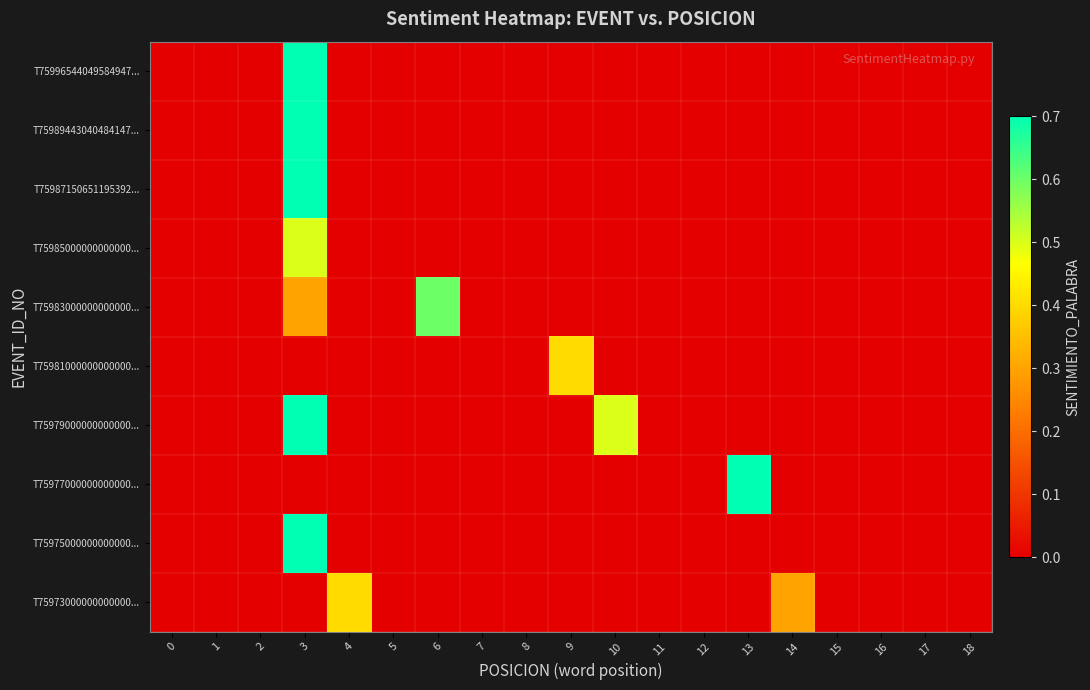

Reading right to left, extract all data points from this chart.

T75996544049584947...: 18=0.0	17=0.0	16=0.0	15=0.0	14=0.0	13=0.0	12=0.0	11=0.0	10=0.0	9=0.0	8=0.0	7=0.0	6=0.0	5=0.0	4=0.0	3=0.7	2=0.0	1=0.0	0=0.0
T75989443040484147...: 18=0.0	17=0.0	16=0.0	15=0.0	14=0.0	13=0.0	12=0.0	11=0.0	10=0.0	9=0.0	8=0.0	7=0.0	6=0.0	5=0.0	4=0.0	3=0.7	2=0.0	1=0.0	0=0.0
T75987150651195392...: 18=0.0	17=0.0	16=0.0	15=0.0	14=0.0	13=0.0	12=0.0	11=0.0	10=0.0	9=0.0	8=0.0	7=0.0	6=0.0	5=0.0	4=0.0	3=0.7	2=0.0	1=0.0	0=0.0
T75985000000000000...: 18=0.0	17=0.0	16=0.0	15=0.0	14=0.0	13=0.0	12=0.0	11=0.0	10=0.0	9=0.0	8=0.0	7=0.0	6=0.0	5=0.0	4=0.0	3=0.5	2=0.0	1=0.0	0=0.0
T75983000000000000...: 18=0.0	17=0.0	16=0.0	15=0.0	14=0.0	13=0.0	12=0.0	11=0.0	10=0.0	9=0.0	8=0.0	7=0.0	6=0.6	5=0.0	4=0.0	3=0.3	2=0.0	1=0.0	0=0.0
T75981000000000000...: 18=0.0	17=0.0	16=0.0	15=0.0	14=0.0	13=0.0	12=0.0	11=0.0	10=0.0	9=0.4	8=0.0	7=0.0	6=0.0	5=0.0	4=0.0	3=0.0	2=0.0	1=0.0	0=0.0
T75979000000000000...: 18=0.0	17=0.0	16=0.0	15=0.0	14=0.0	13=0.0	12=0.0	11=0.0	10=0.5	9=0.0	8=0.0	7=0.0	6=0.0	5=0.0	4=0.0	3=0.7	2=0.0	1=0.0	0=0.0
T75977000000000000...: 18=0.0	17=0.0	16=0.0	15=0.0	14=0.0	13=0.7	12=0.0	11=0.0	10=0.0	9=0.0	8=0.0	7=0.0	6=0.0	5=0.0	4=0.0	3=0.0	2=0.0	1=0.0	0=0.0
T75975000000000000...: 18=0.0	17=0.0	16=0.0	15=0.0	14=0.0	13=0.0	12=0.0	11=0.0	10=0.0	9=0.0	8=0.0	7=0.0	6=0.0	5=0.0	4=0.0	3=0.7	2=0.0	1=0.0	0=0.0
T75973000000000000...: 18=0.0	17=0.0	16=0.0	15=0.0	14=0.3	13=0.0	12=0.0	11=0.0	10=0.0	9=0.0	8=0.0	7=0.0	6=0.0	5=0.0	4=0.4	3=0.0	2=0.0	1=0.0	0=0.0